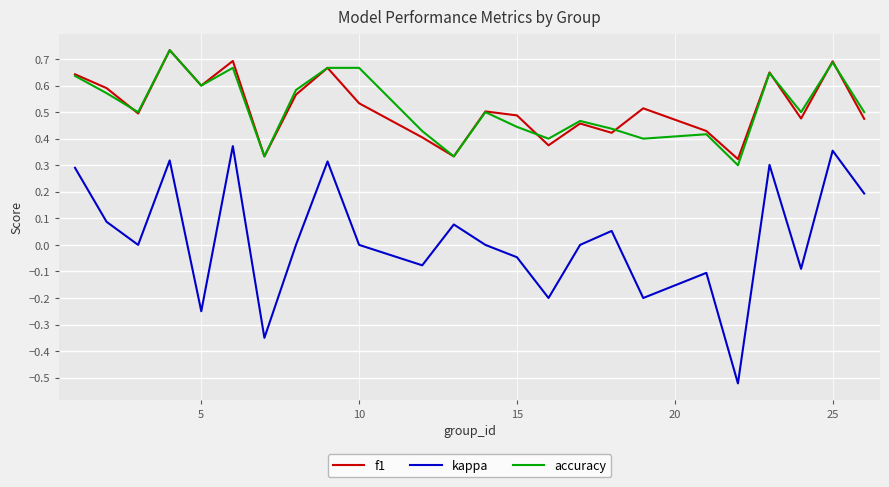

True or false: kappa and f1 cross at least once.

False